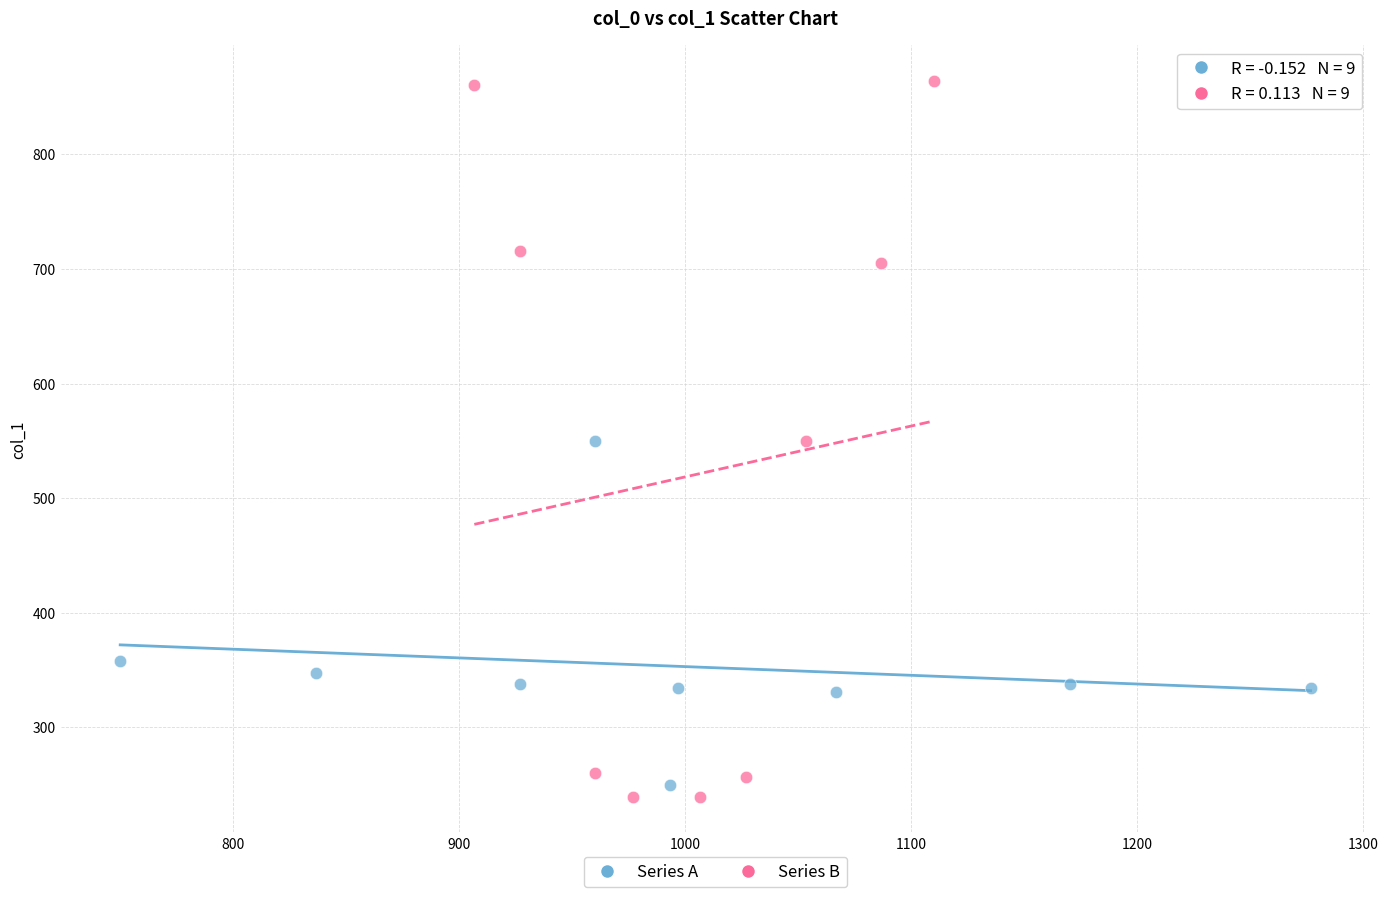

Which series has the widest spread of Y values?

Series B